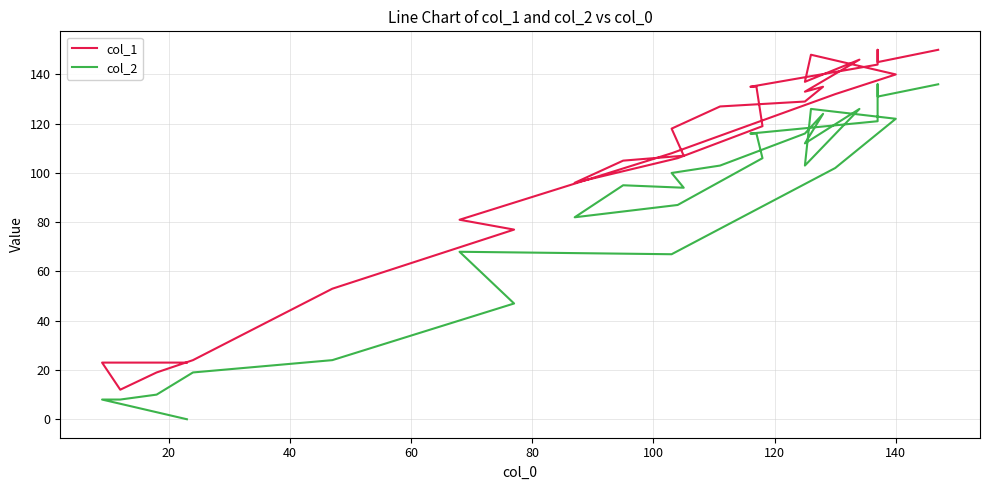

True or false: col_1 has a value of 59 at 16.

False